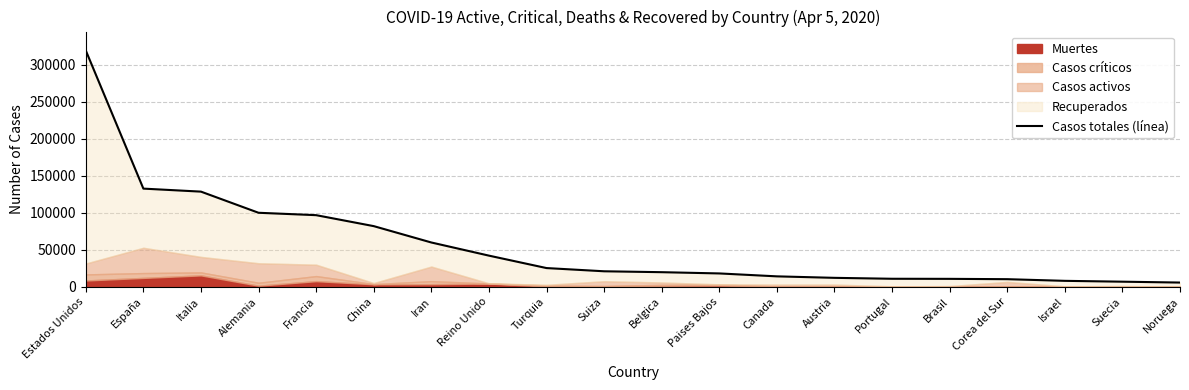

Read the value at Iran.

59846